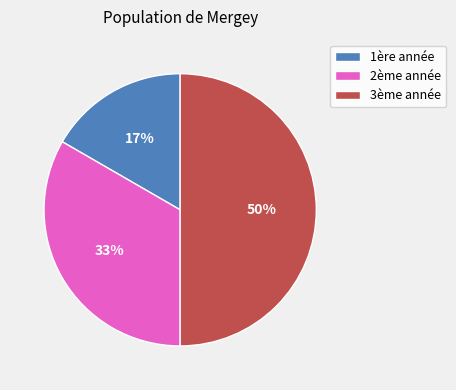

Which category has the biggest portion of the pie?

3ème année